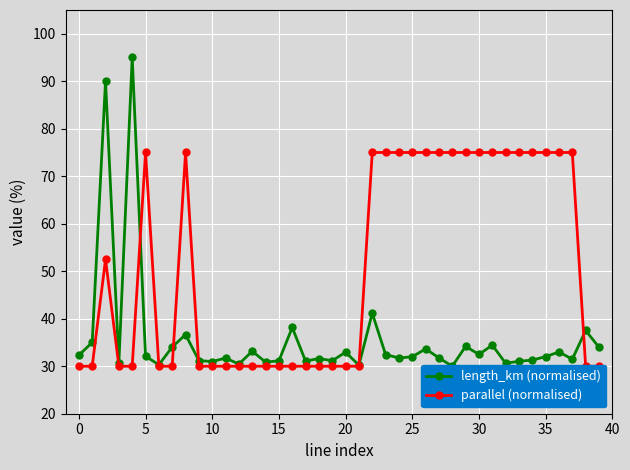

How many interior local valleys does the length_km (normalised) series have?

13